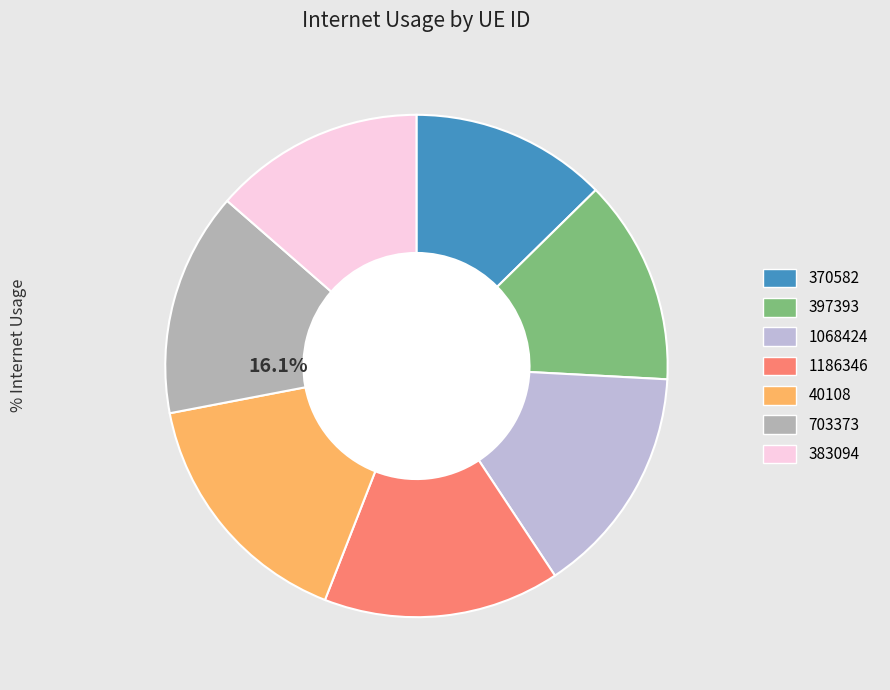

What percentage do 703373 and 370582 together represent?

27.1%